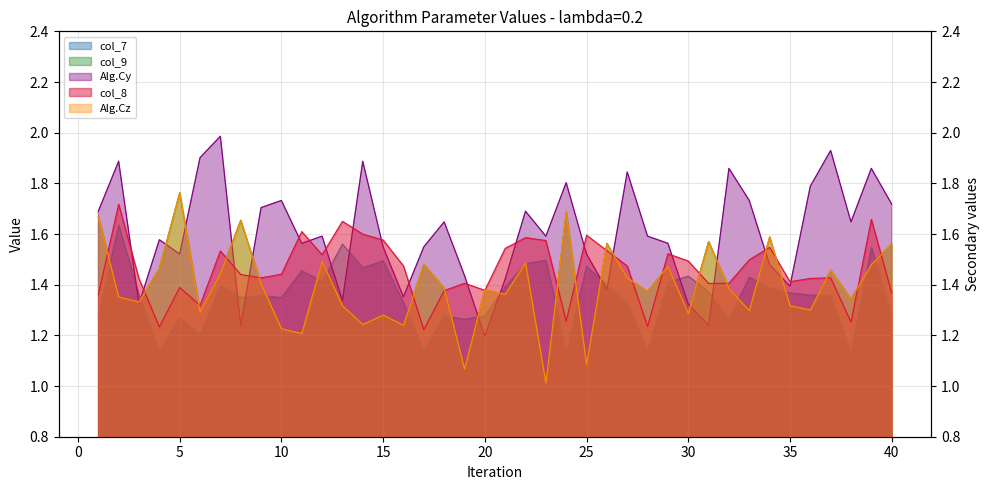

Where is Alg.Cz nearest to the value 1?

23